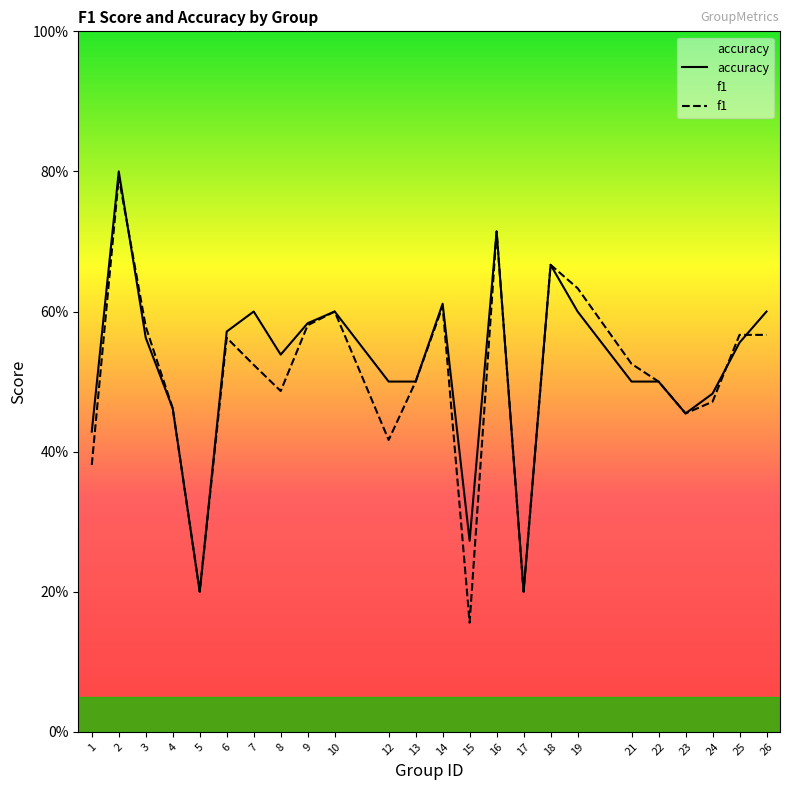

Reading right to left, list all the values displayed in this chart.

f1: 0.6	0.6	0.5	0.5	0.5	0.5	0.6	0.7	0.2	0.7	0.2	0.6	0.5	0.4	0.6	0.6	0.5	0.5	0.6	0.2	0.5	0.6	0.8	0.4
accuracy: 0.6	0.6	0.5	0.5	0.5	0.5	0.6	0.7	0.2	0.7	0.3	0.6	0.5	0.5	0.6	0.6	0.5	0.6	0.6	0.2	0.5	0.6	0.8	0.4